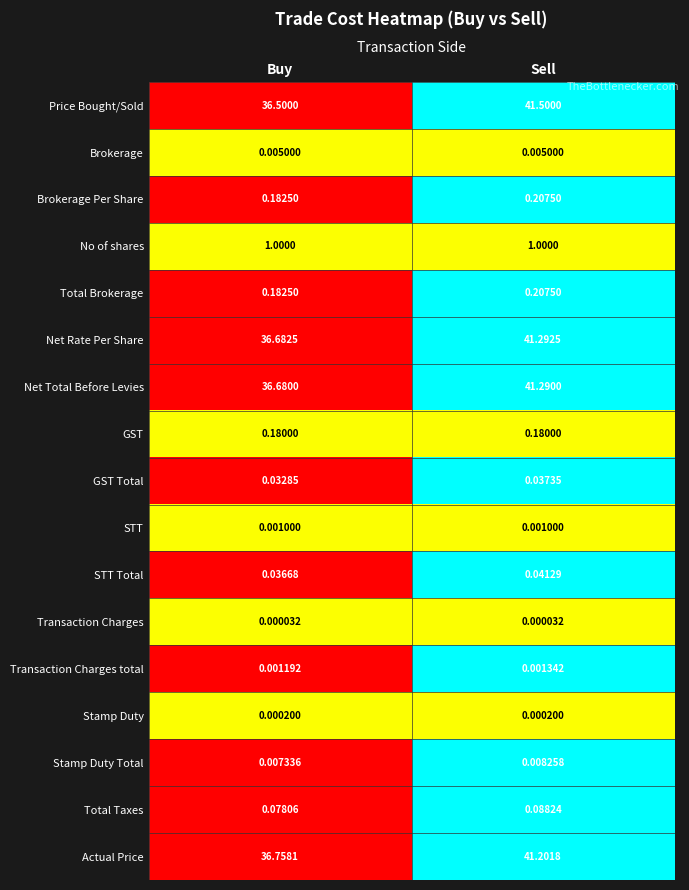

Between Buy and Sell, which series saw the biggest shift?

Price Bought/Sold